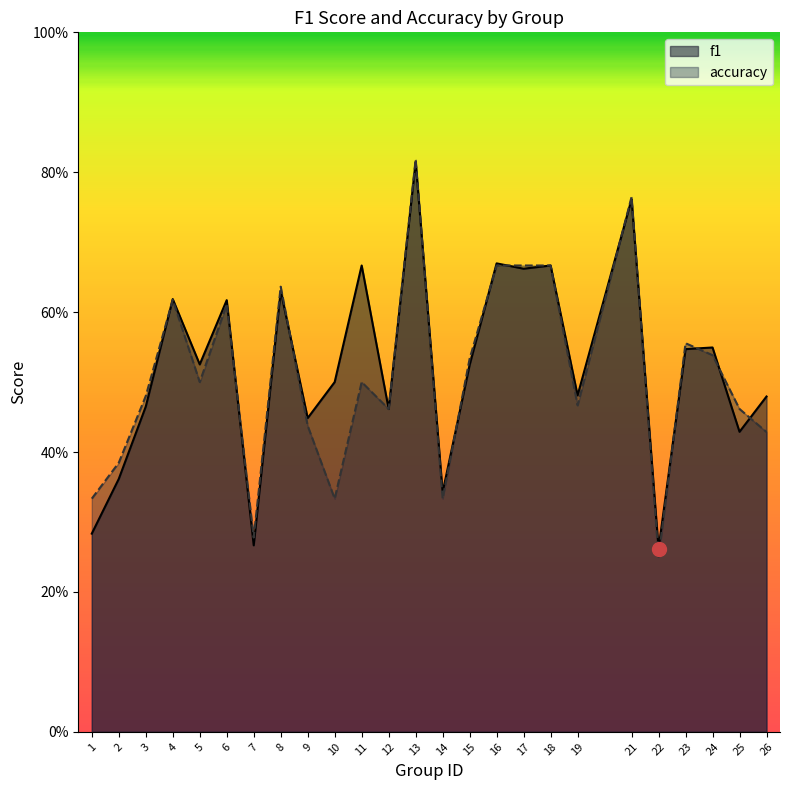

Reading right to left, what are all the values shown in this chart?

f1: 0.5	0.4	0.5	0.5	0.3	0.8	0.5	0.7	0.7	0.7	0.5	0.3	0.8	0.5	0.7	0.5	0.4	0.6	0.3	0.6	0.5	0.6	0.5	0.4	0.3
accuracy: 0.4	0.5	0.5	0.6	0.2	0.8	0.5	0.7	0.7	0.7	0.5	0.3	0.8	0.5	0.5	0.3	0.4	0.6	0.3	0.6	0.5	0.6	0.5	0.4	0.3